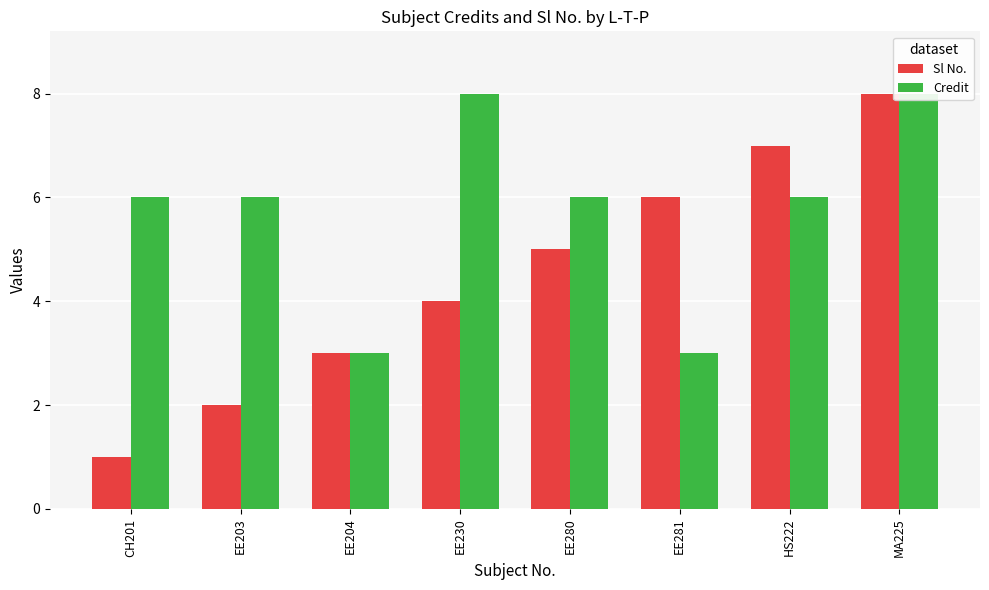

How many Credit values are between 6 and 8?

6